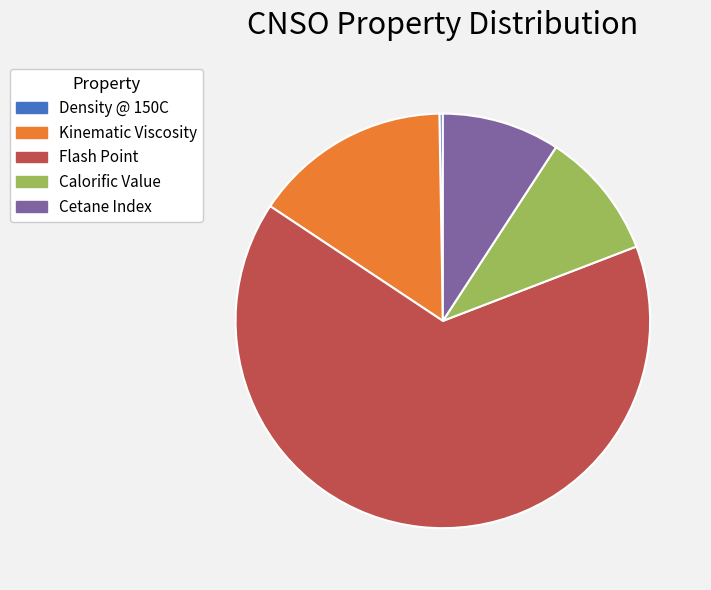

Is the sum of Flash Point and Kinematic Viscosity greater than half?

Yes